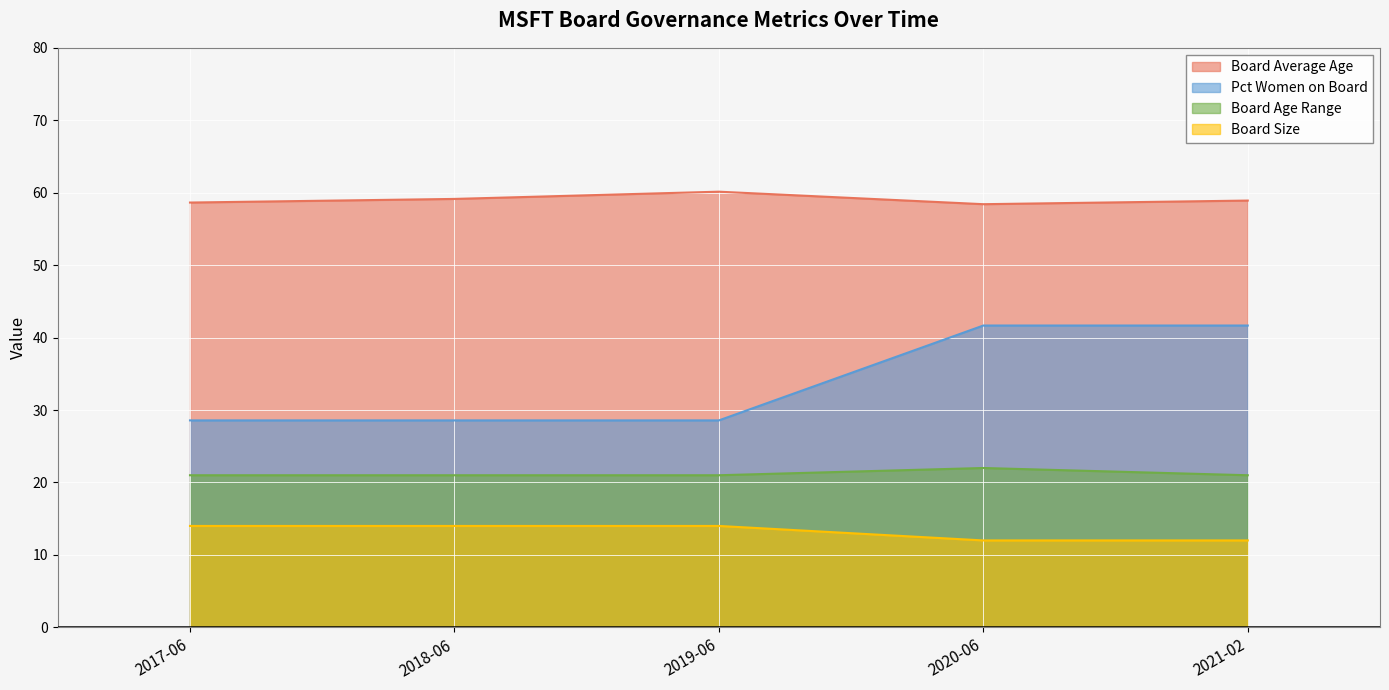

How many lines are shown in the chart?

4